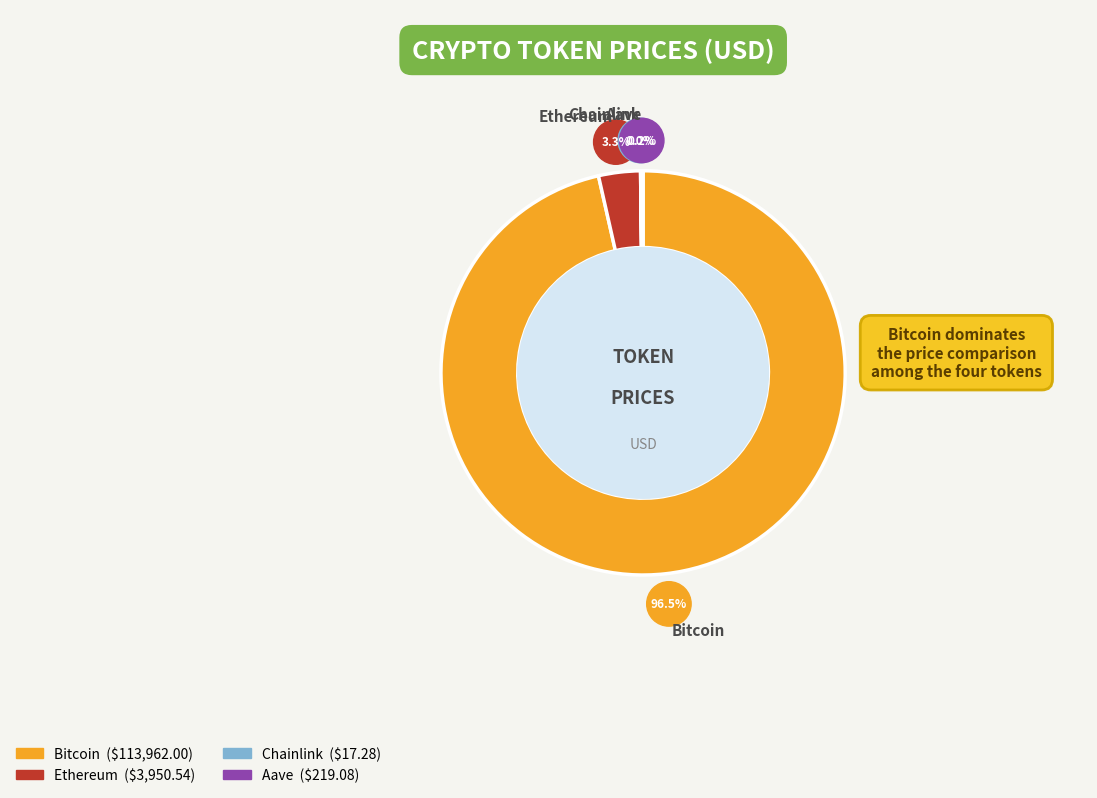

Which slice is the largest?

Bitcoin